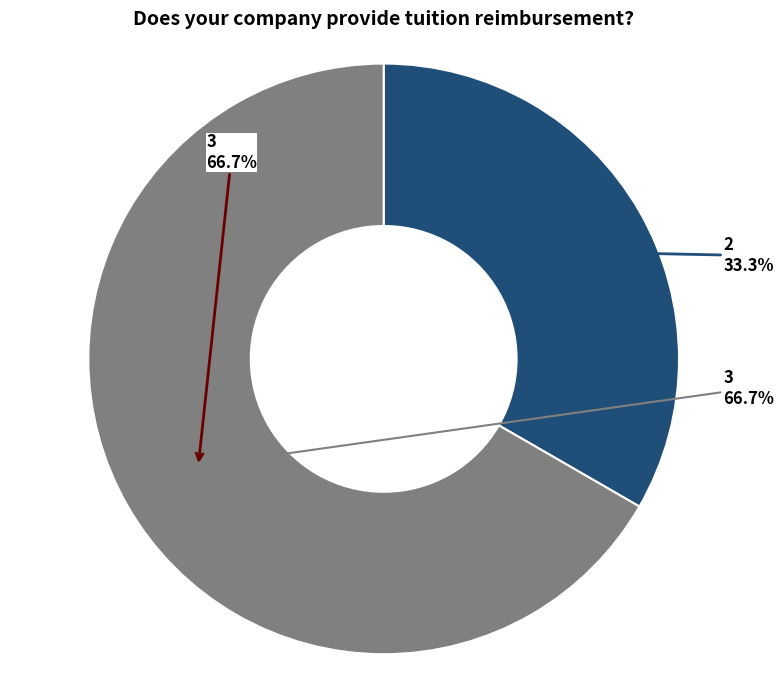

What portion of the pie excludes 1?

100.0%